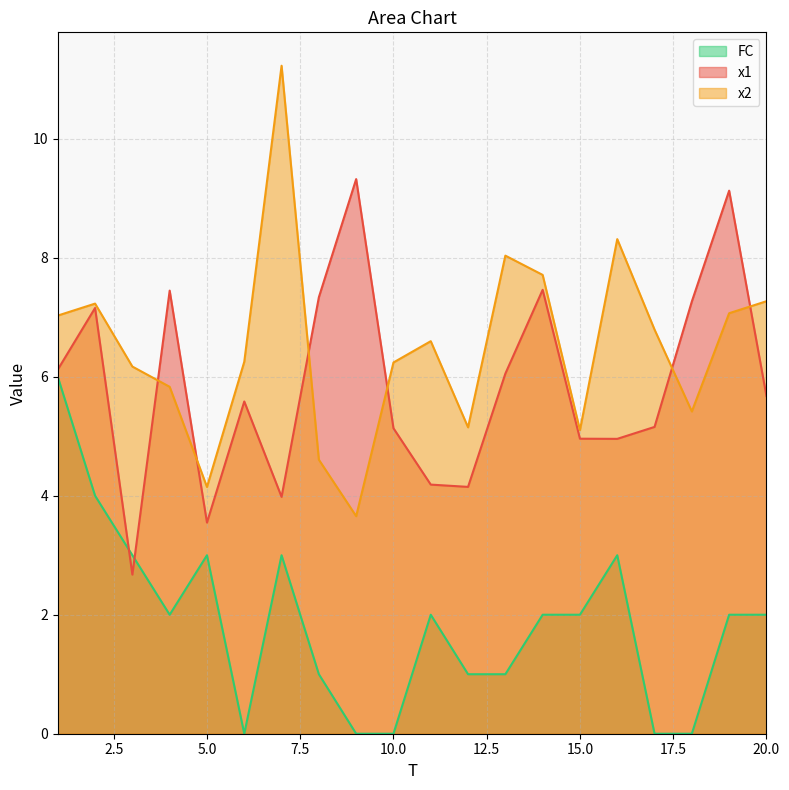

Reading right to left, what are all the values shown in this chart?

x1: 20=5.7	19=9.1	18=7.3	17=5.2	16=5.0	15=5.0	14=7.5	13=6.1	12=4.1	11=4.2	10=5.1	9=9.3	8=7.3	7=4.0	6=5.6	5=3.5	4=7.4	3=2.7	2=7.2	1=6.1
x2: 20=7.3	19=7.1	18=5.4	17=6.8	16=8.3	15=5.1	14=7.7	13=8.0	12=5.1	11=6.6	10=6.2	9=3.7	8=4.6	7=11.2	6=6.3	5=4.1	4=5.8	3=6.2	2=7.2	1=7.0
FC: 20=2.0	19=2.0	18=0.0	17=0.0	16=3.0	15=2.0	14=2.0	13=1.0	12=1.0	11=2.0	10=0.0	9=0.0	8=1.0	7=3.0	6=0.0	5=3.0	4=2.0	3=3.0	2=4.0	1=6.0